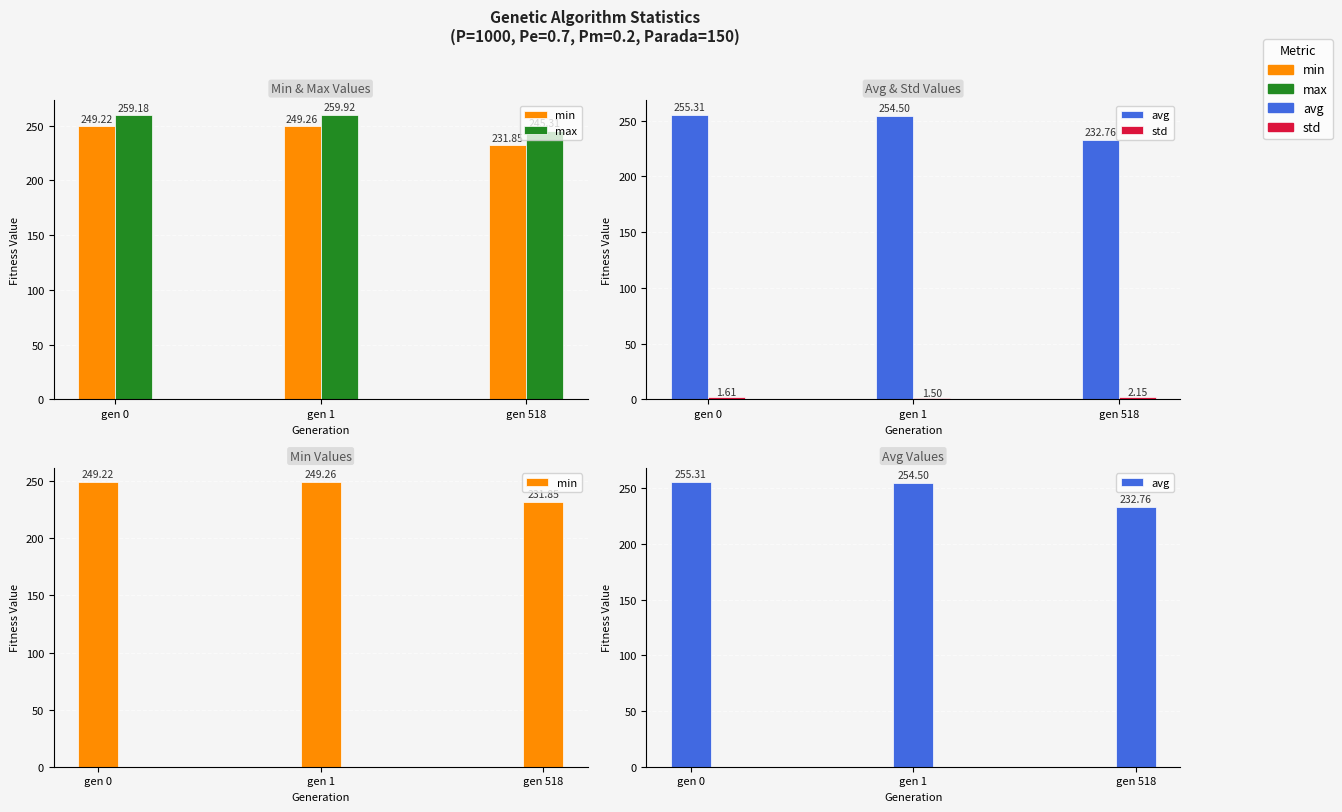

Rank the categories by max value from lowest to highest.

gen 518, gen 0, gen 1